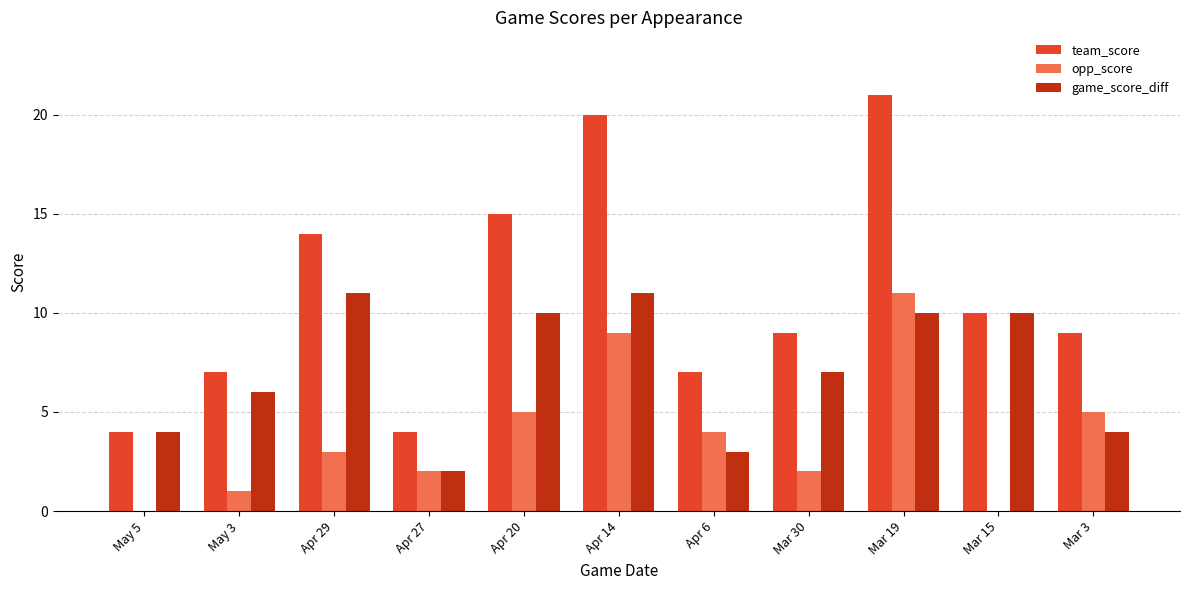

Which series changed the most between Apr 6 and Mar 15?

game_score_diff